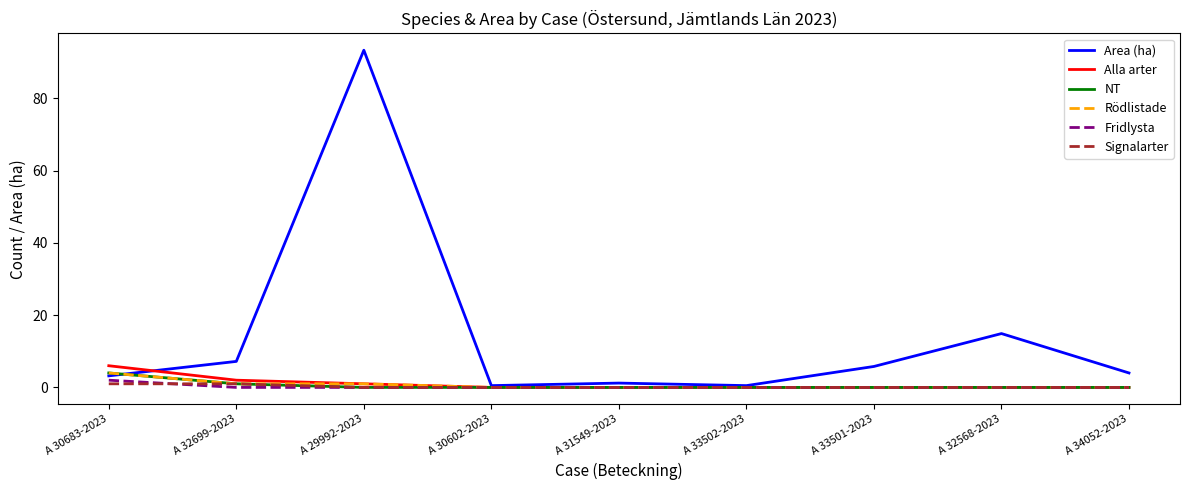

At which category is the sum across all series the highest?

A 29992-2023